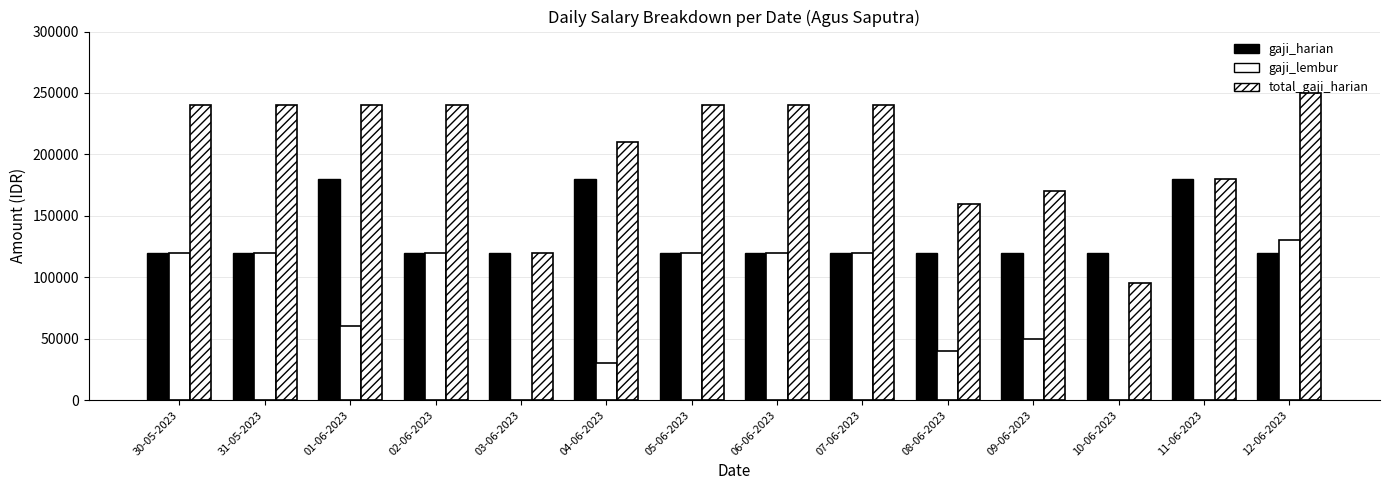

The value of gaji_lembur at 05-06-2023 is 25524. True or false?

False